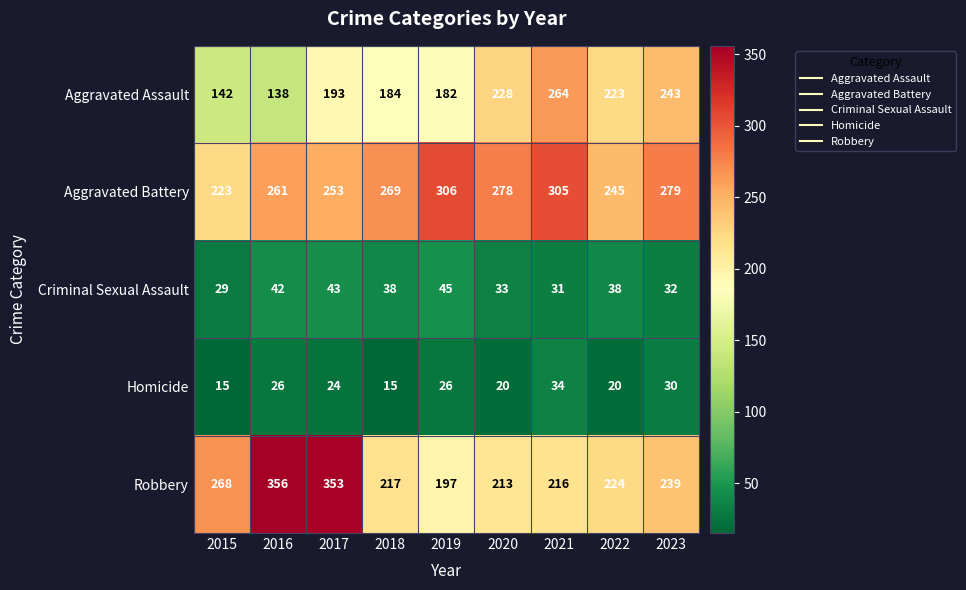

At which label is Aggravated Battery closest to 264?

2016